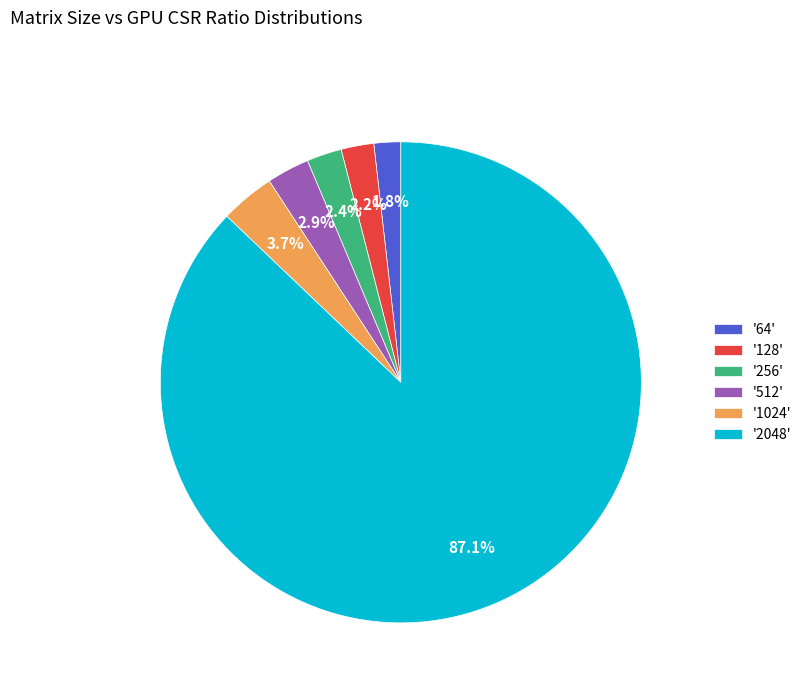

Count the number of slices in the pie.

6